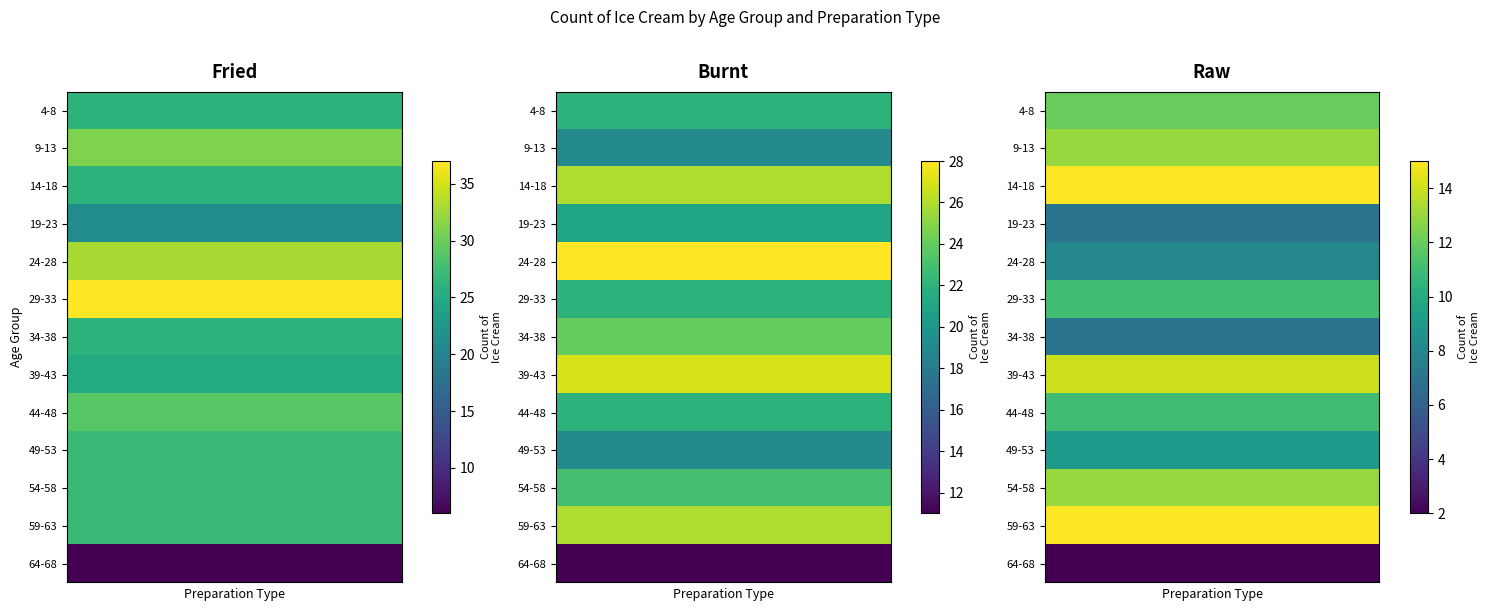

The Raw series shows 15 at 14-18. True or false?

True